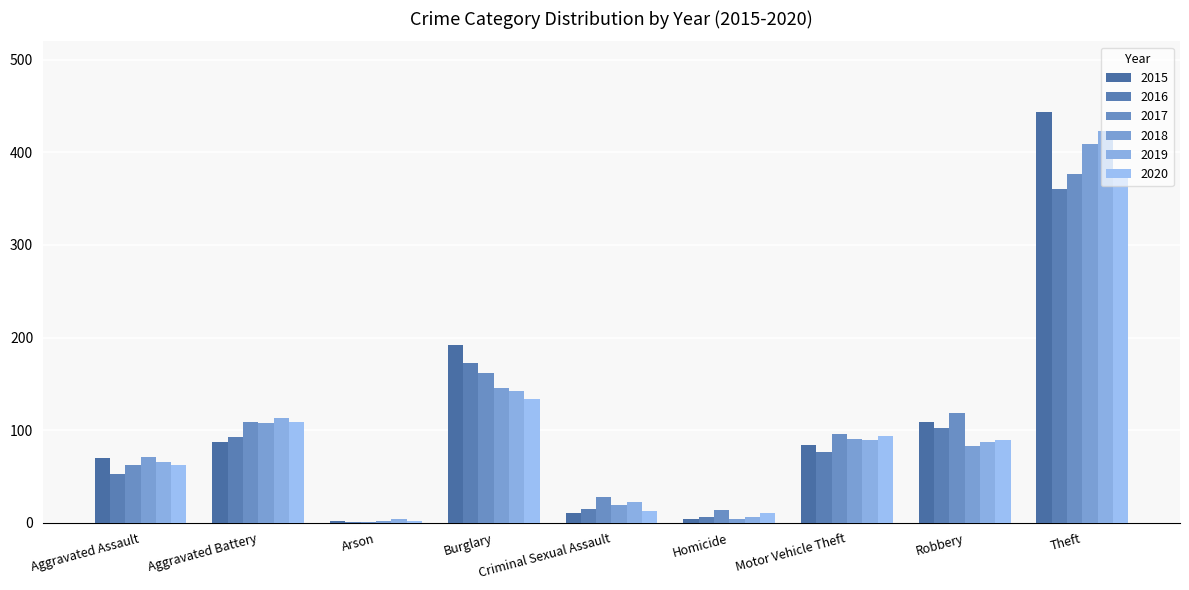

True or false: 2017 has a value of 14 at Homicide.

True